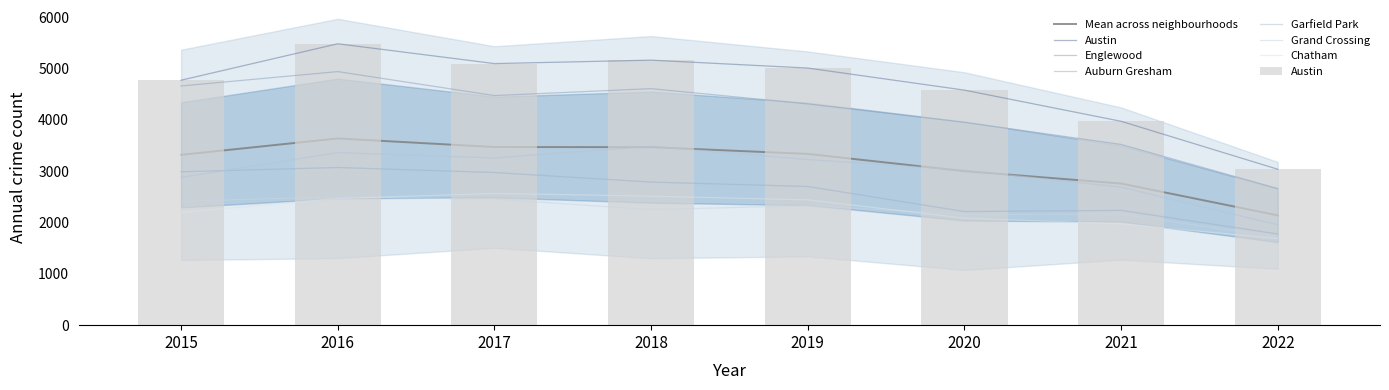

What is the spread (max minus min) of values at 2020?

2494